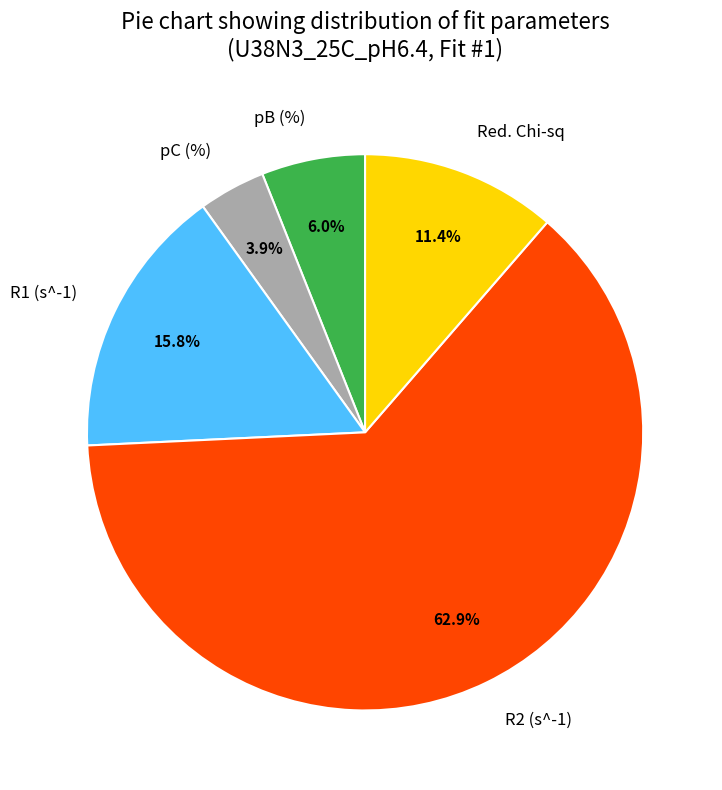

Which category has the biggest portion of the pie?

R2 (s^-1)